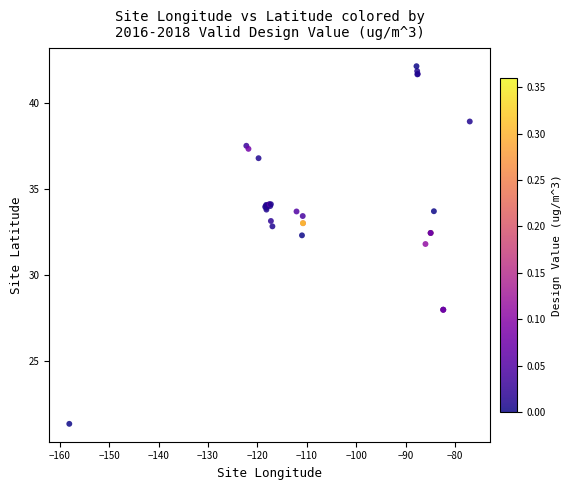

What Y value in the scatter plot is closest to 31?

31.8